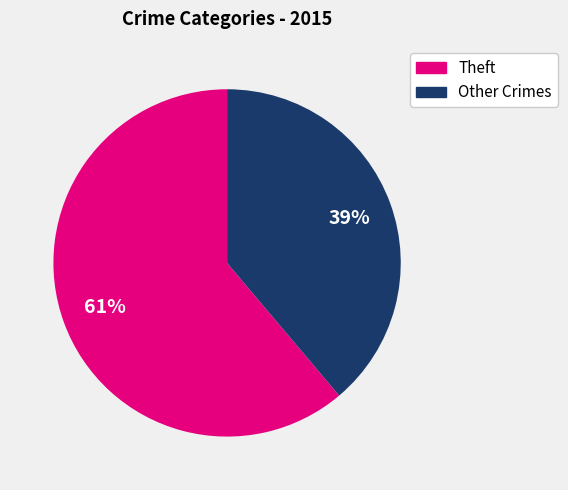

Is there any slice that represents more than half of the pie?

Yes